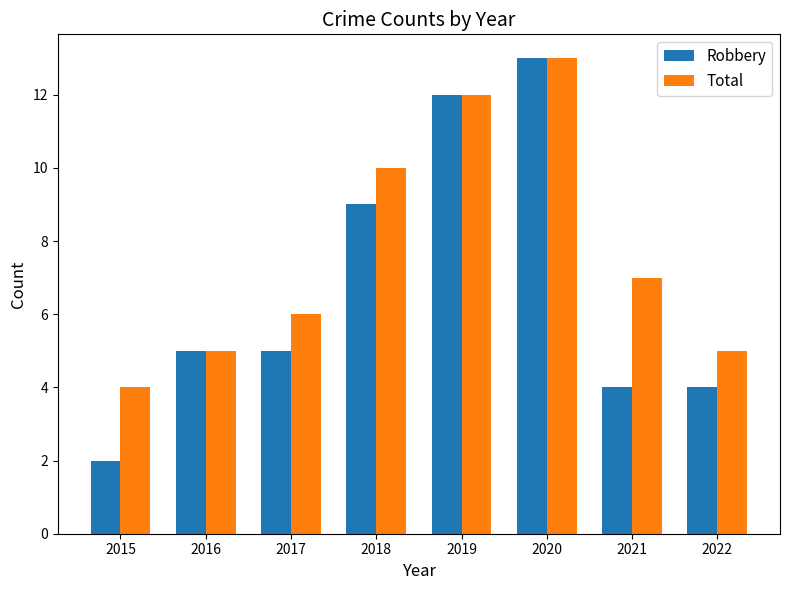

What is the maximum value for Robbery?

13